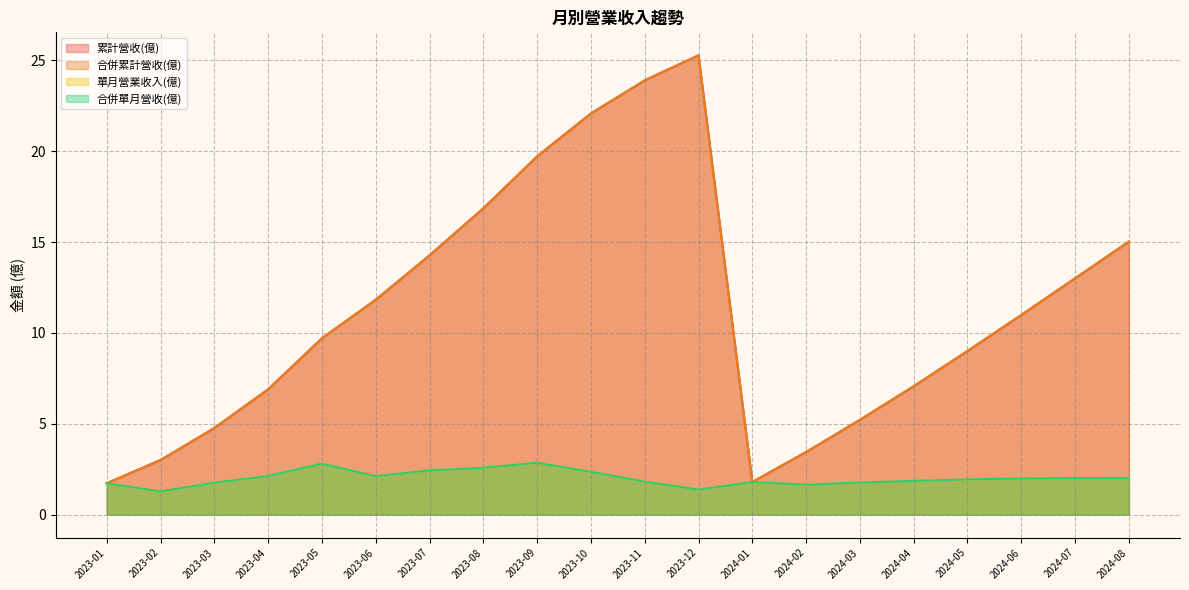

How many lines are shown in the chart?

4